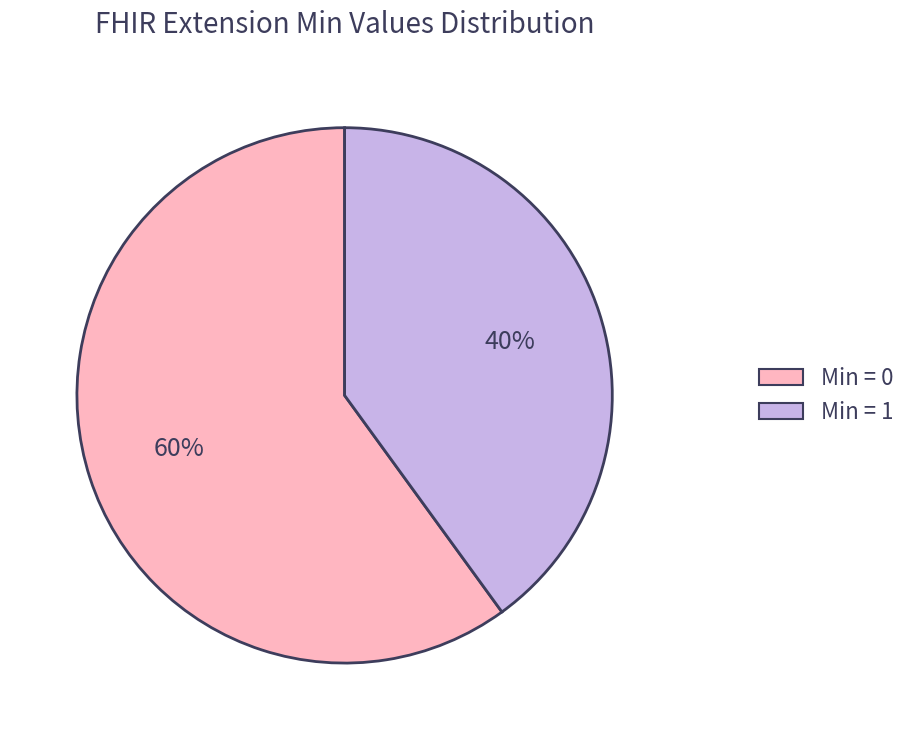

To the nearest percent, what is the average slice percentage?

50%